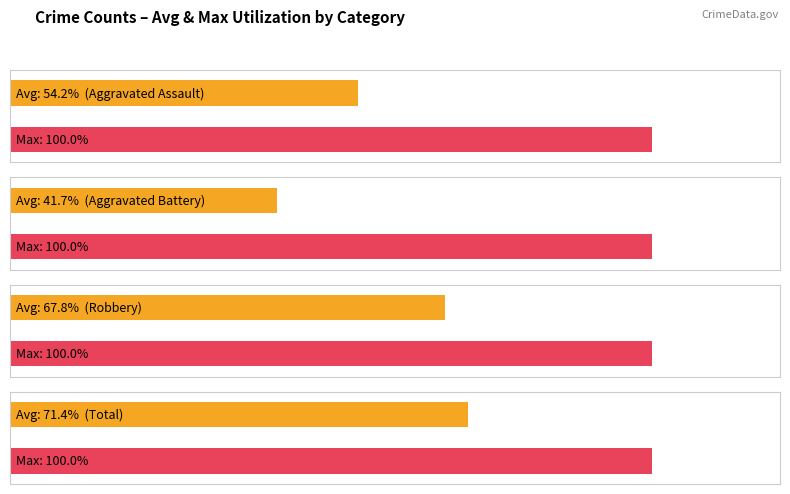

Is the value of Total at 2023 greater than the value of Aggravated Battery at 2018?

Yes